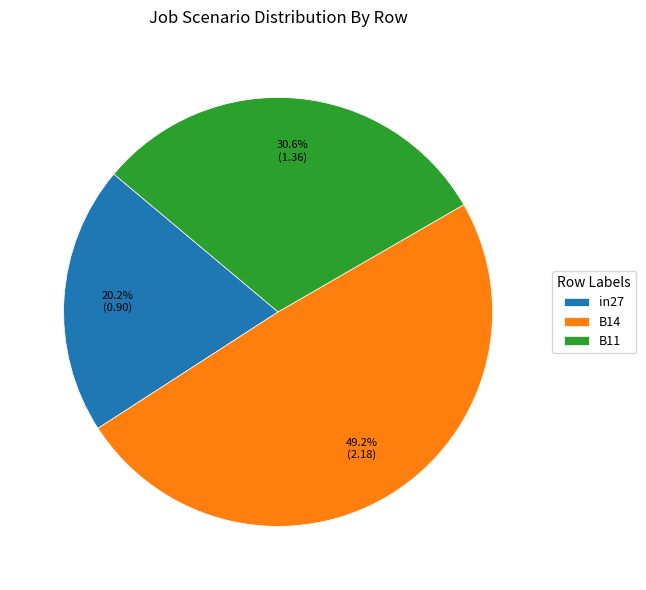

Does B14 represent more than half of the total?

No